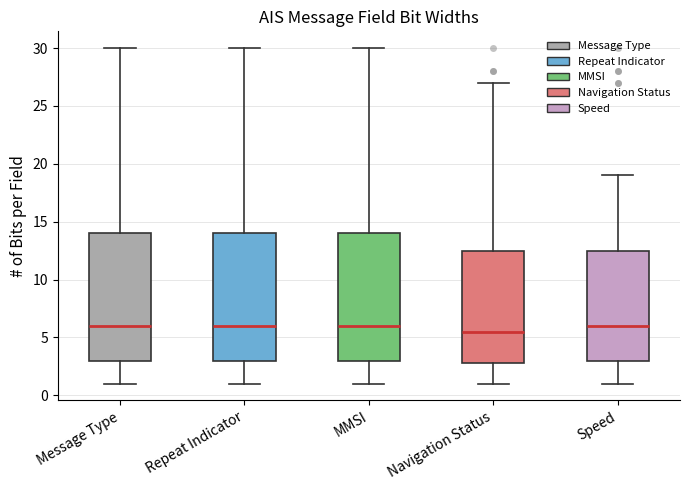

Reading left to right, transcribe this box plot: for each box, give where its median line is, the range the box spans, and where its two whiskers end, as read against the y-axis. The values are not printed on the chart, so give them approximately, as read against the axis.

Message Type: median 6.0, box 3.0 to 14.0, whiskers 1.0 to 30.0
Repeat Indicator: median 6.0, box 3.0 to 14.0, whiskers 1.0 to 30.0
MMSI: median 6.0, box 3.0 to 14.0, whiskers 1.0 to 30.0
Navigation Status: median 5.5, box 3.0 to 12.5, whiskers 1.0 to 27.0
Speed: median 6.0, box 3.0 to 12.5, whiskers 1.0 to 19.0